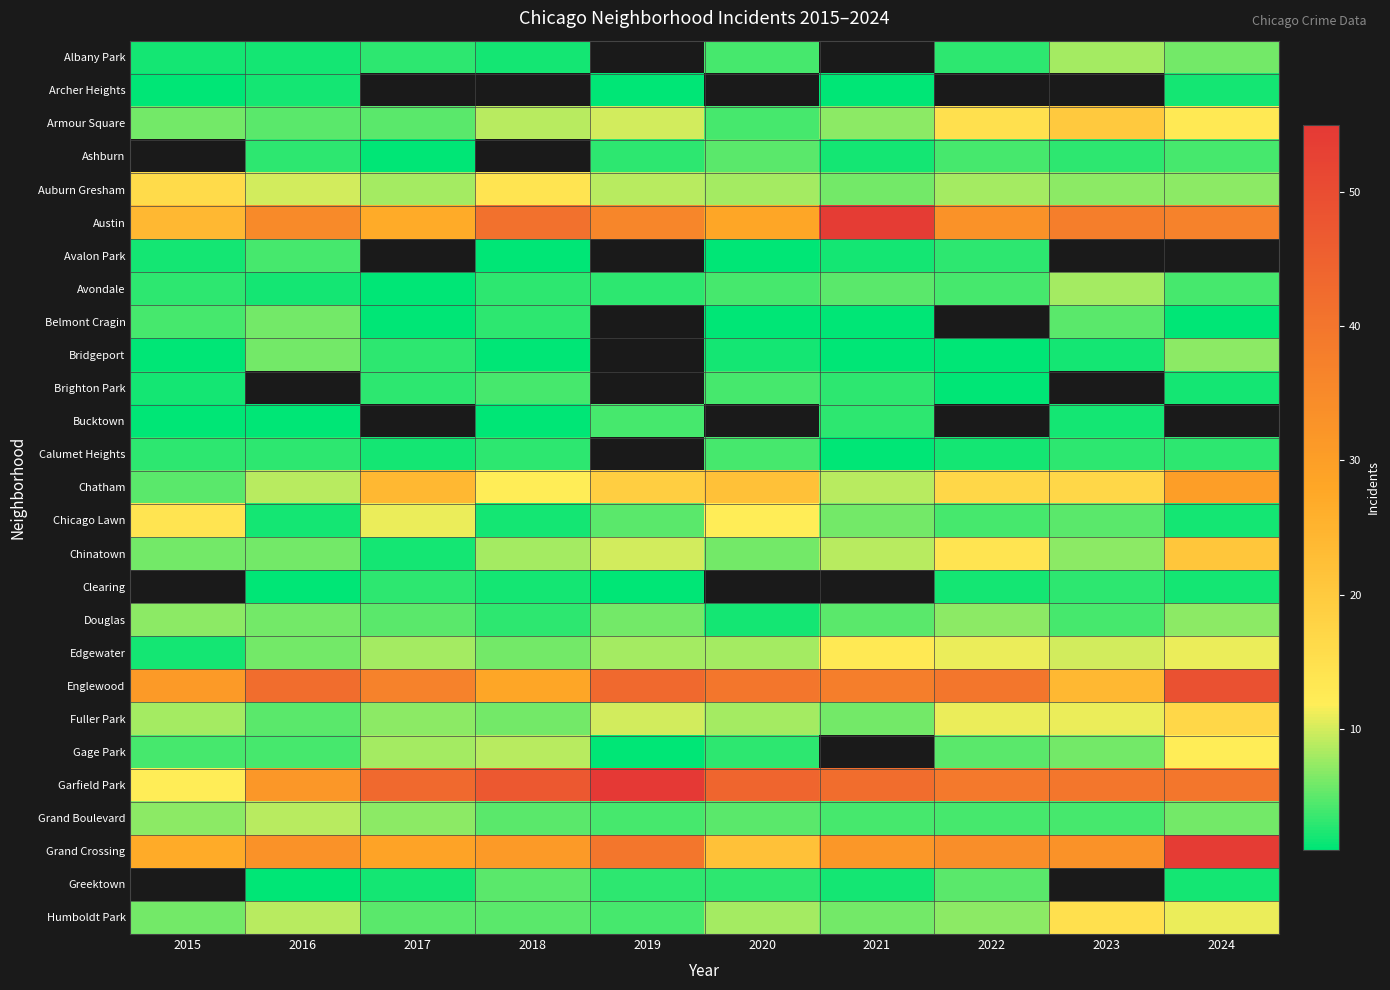

Where does the Avondale series first go above 4?

2021